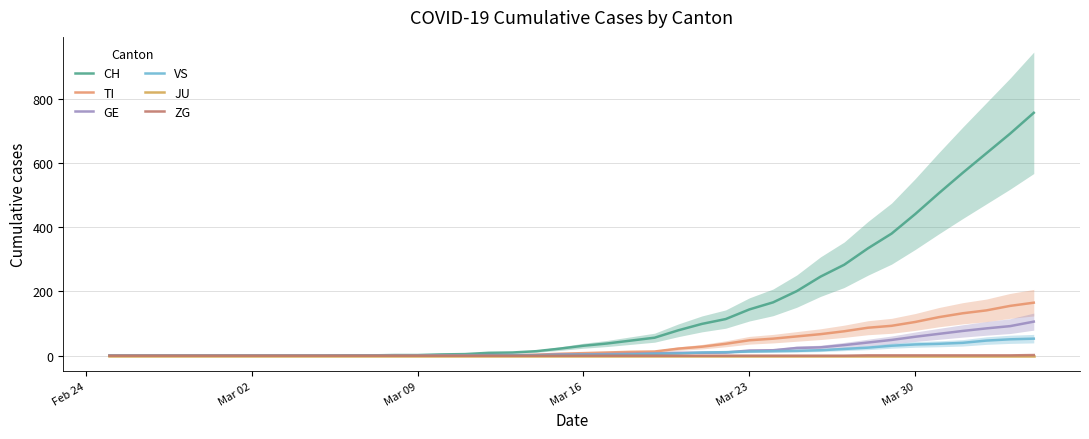

Which series has the largest range (max minus min)?

CH